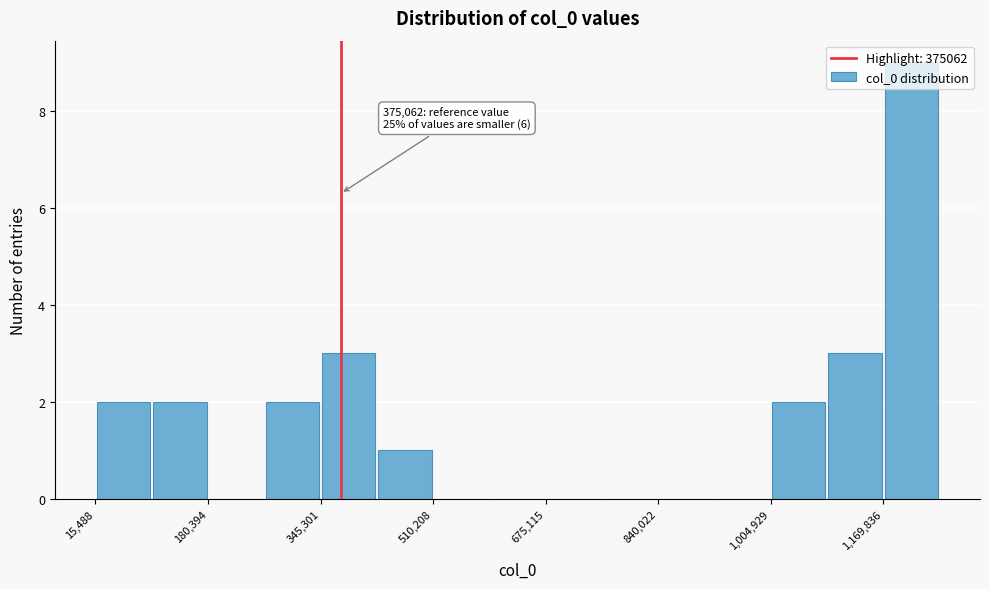

Which range on the x-axis has the tallest bar?

1160000 to 1260000